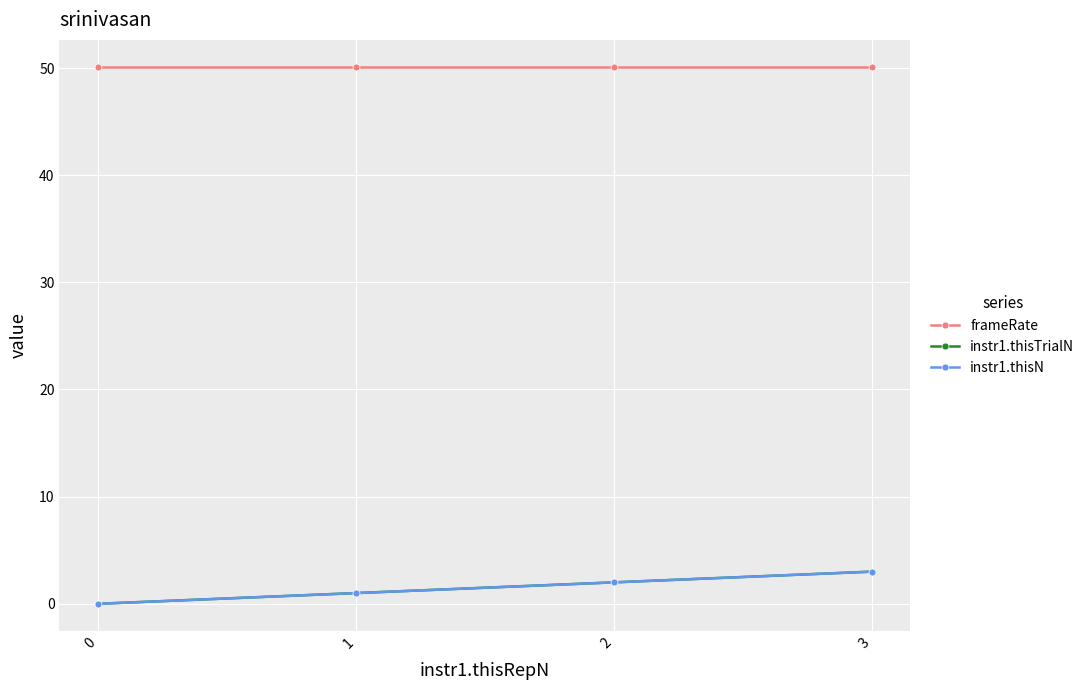

At which label does instr1.thisN first exceed 2?

3